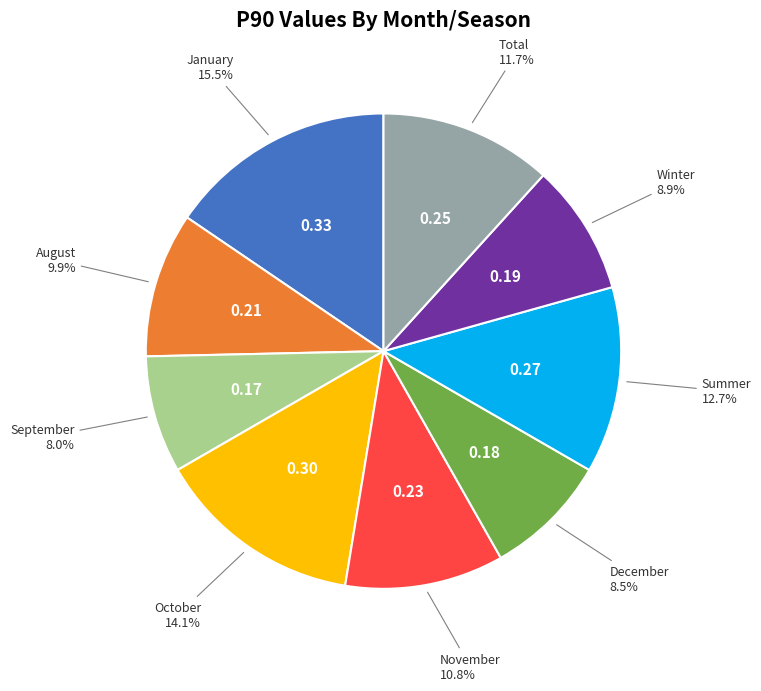

Is there any slice that represents more than half of the pie?

No